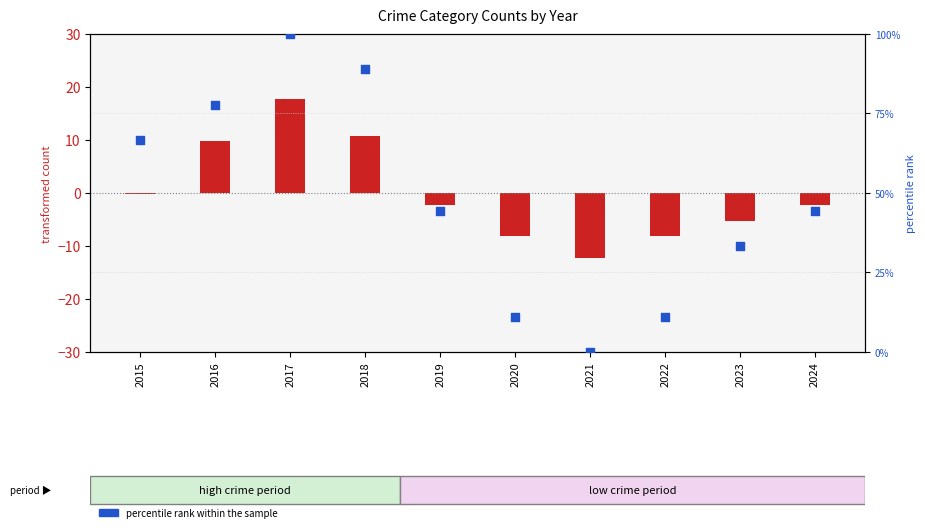

At which category is the sum across all series the highest?

2017